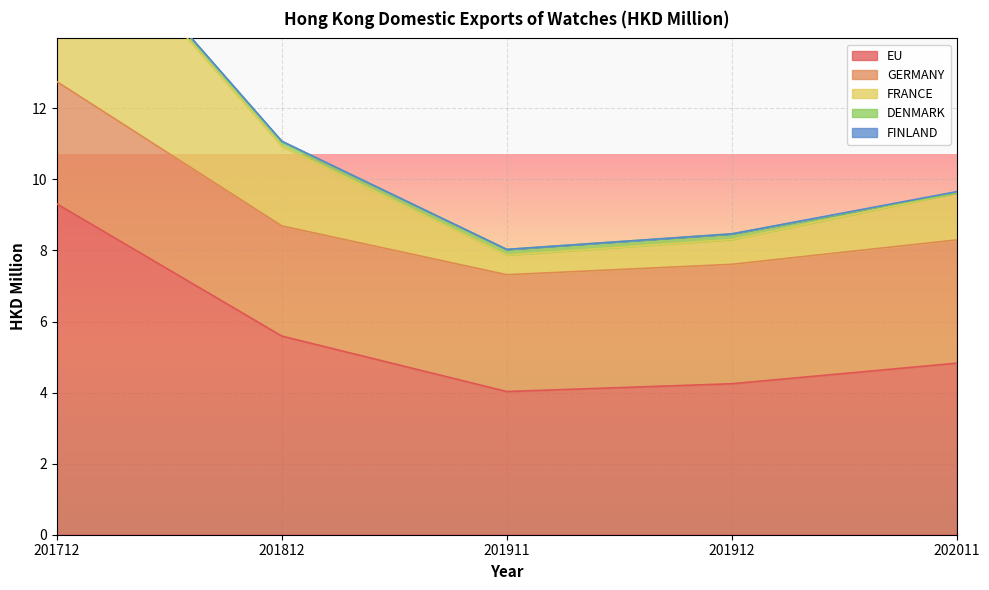

What is the difference between the maximum and second lowest values in the EU series?

5.1